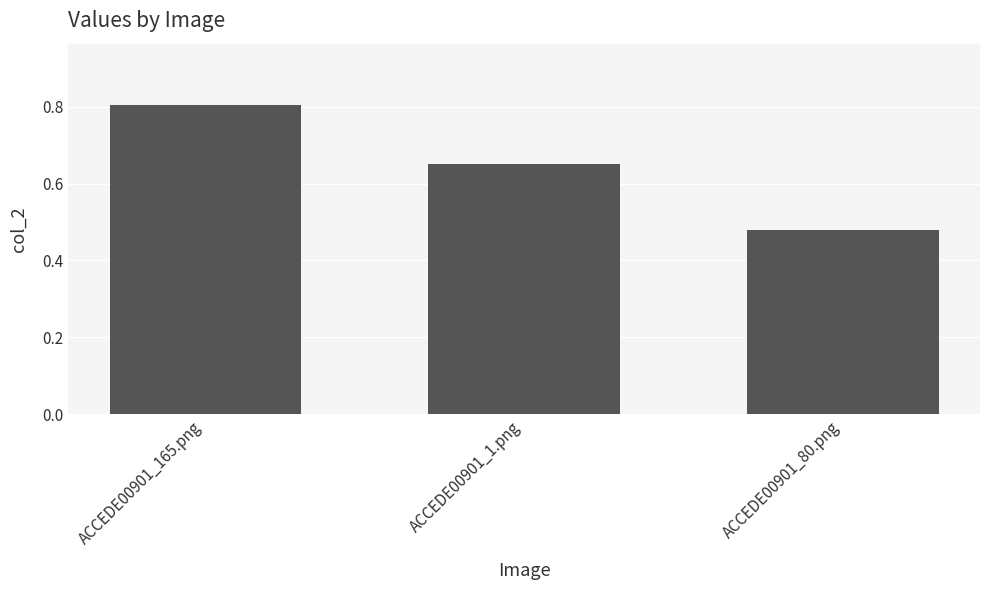

Rank the categories by value from lowest to highest.

ACCEDE00901_80.png, ACCEDE00901_1.png, ACCEDE00901_165.png